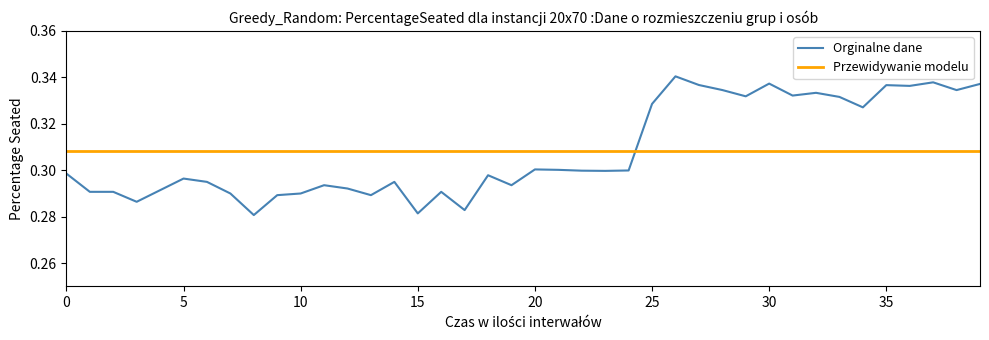

Rank the series by their maximum value, from lowest to highest.

Przewidywanie modelu, Orginalne dane